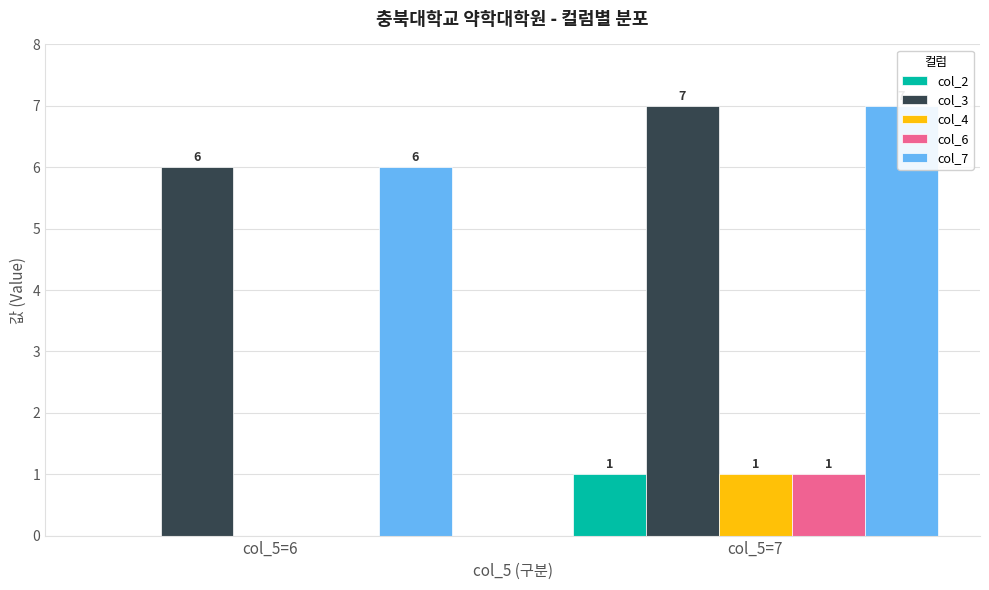

What is the sum of all col_7 values?

13